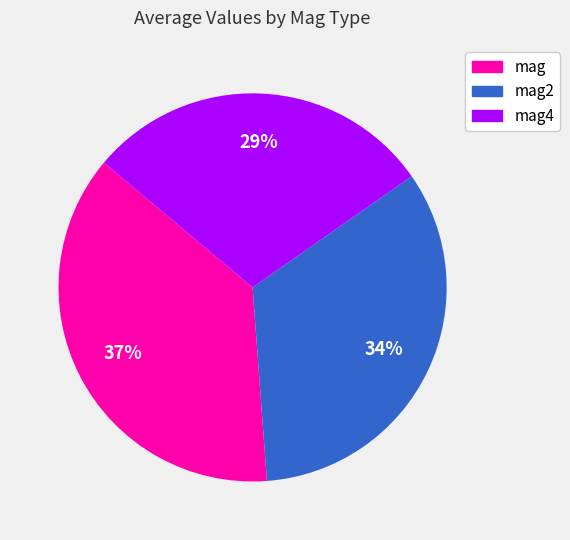

The mag4 slice represents 36% of the pie. True or false?

False